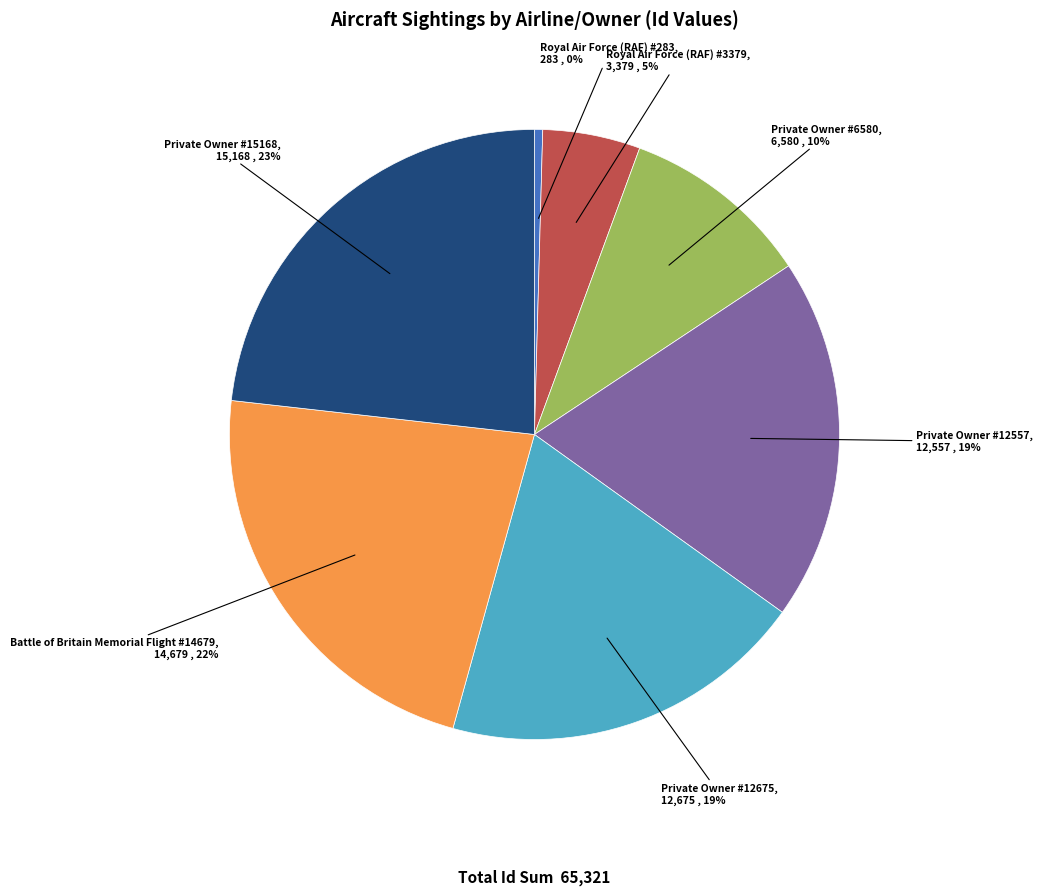

Does Private Owner #12557 represent more than half of the total?

No